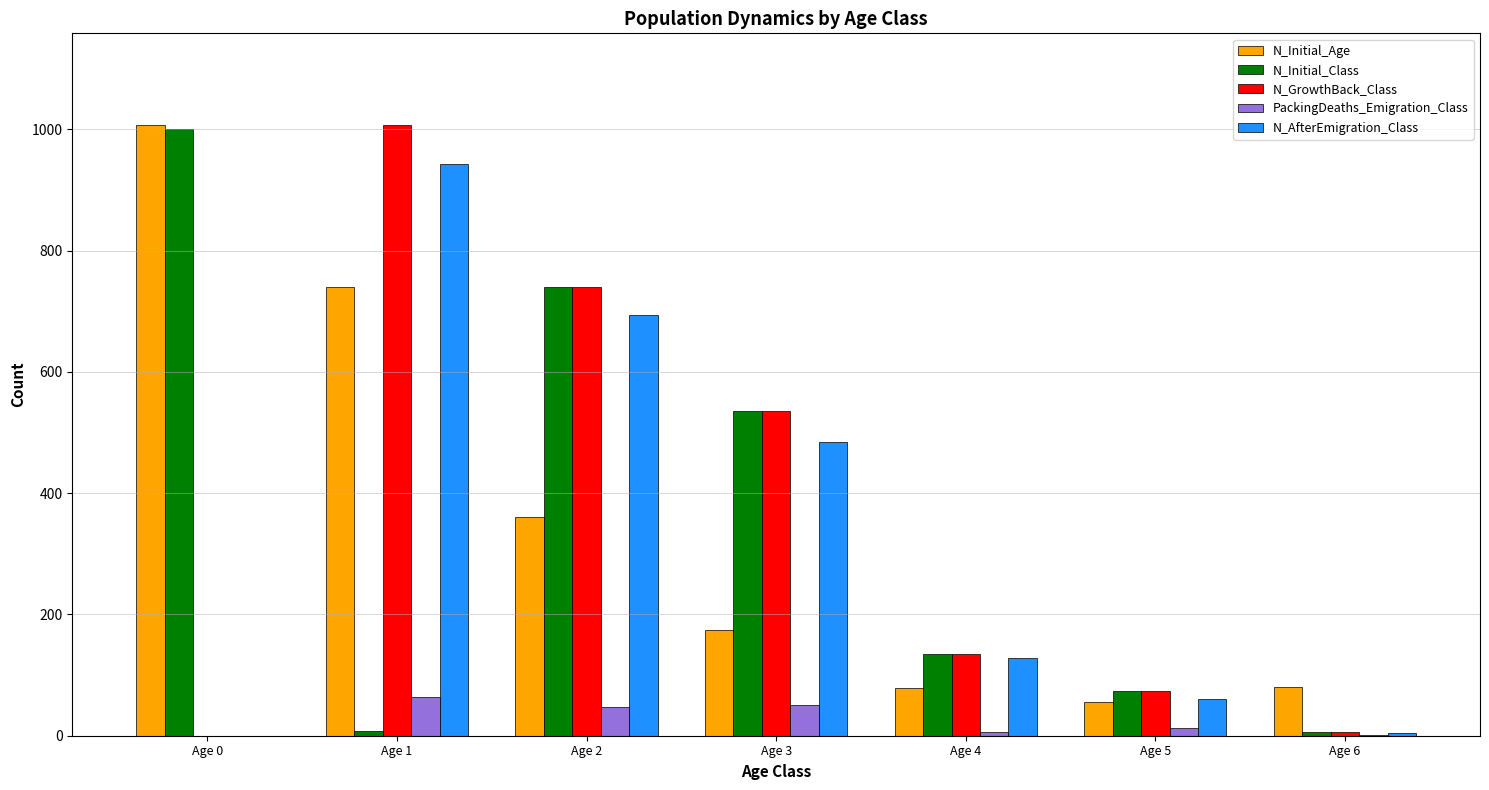

What is the sum of the N_AfterEmigration_Class values at Age 3 and Age 1?

1428